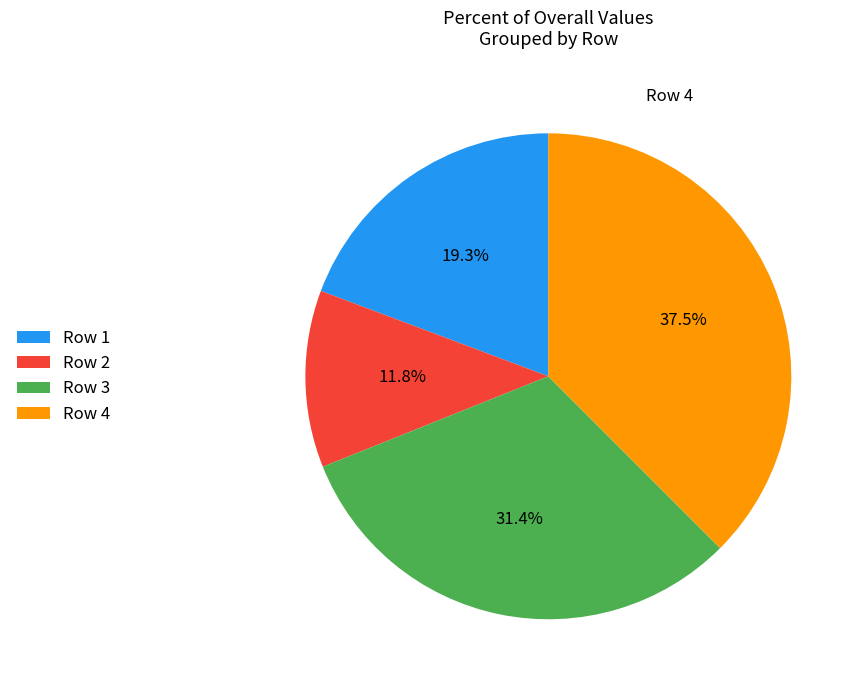

Approximately how many times larger is the value at Row 2 compared to Row 3?

0.4